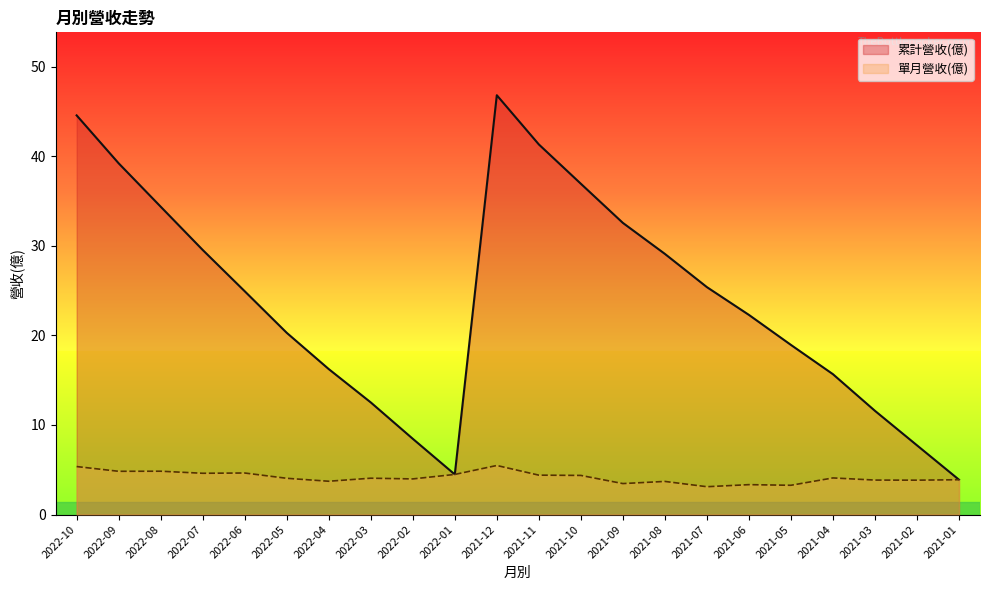

Rank the categories by 累計營收(億) value from lowest to highest.

2021-01, 2022-01, 2021-02, 2022-02, 2021-03, 2022-03, 2021-04, 2022-04, 2021-05, 2022-05, 2021-06, 2022-06, 2021-07, 2021-08, 2022-07, 2021-09, 2022-08, 2021-10, 2022-09, 2021-11, 2022-10, 2021-12